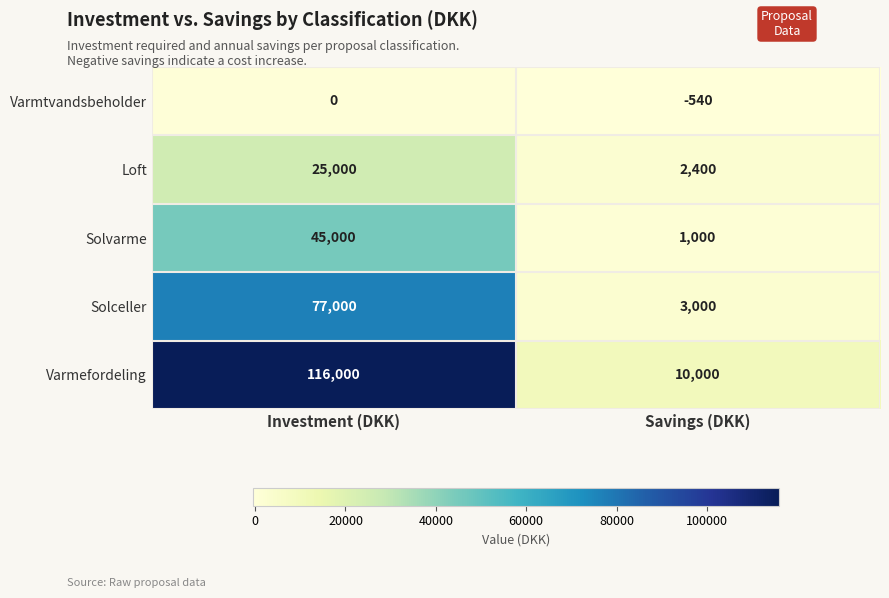

Is it true that Solvarme equals 216 at Savings (DKK)?

False